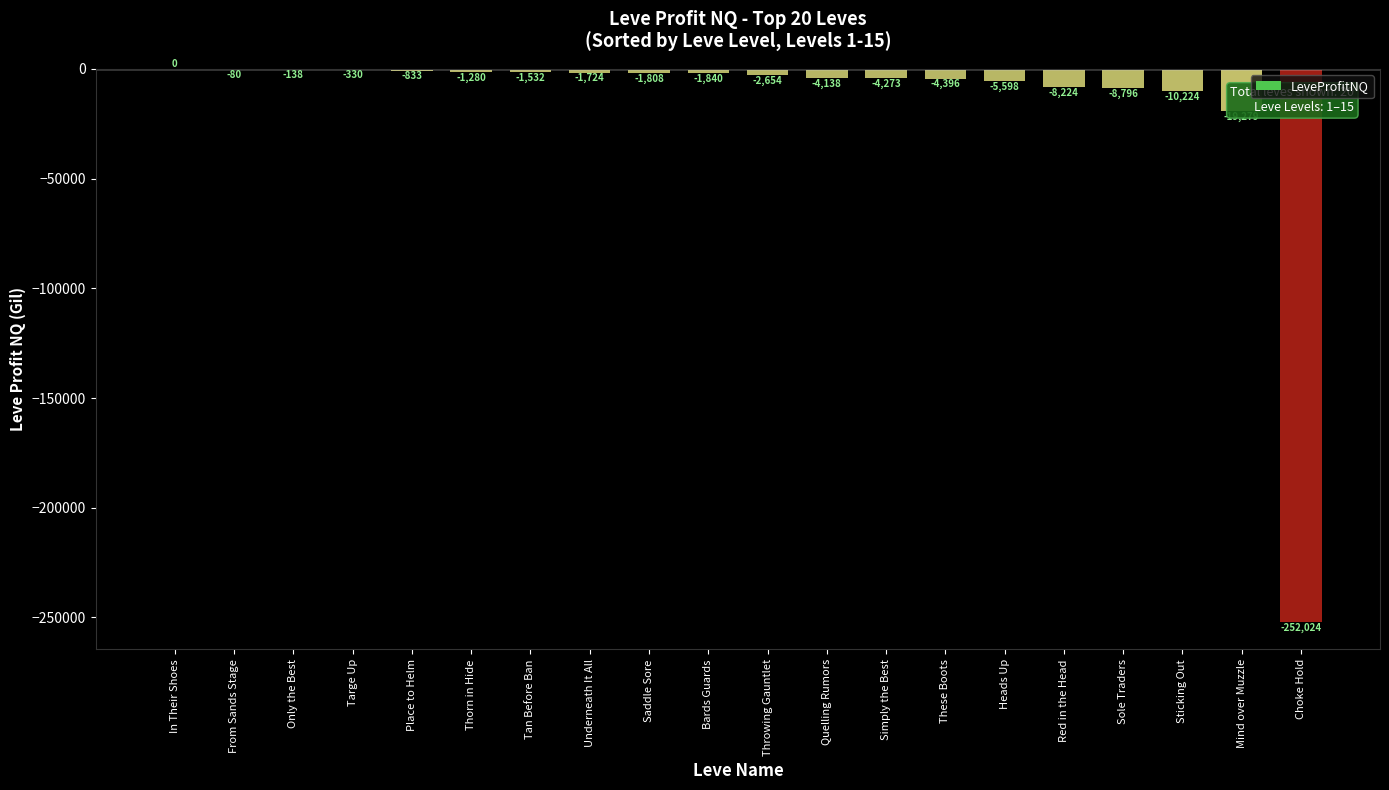

Between Only the Best and Thorn in Hide, which is larger?

Only the Best